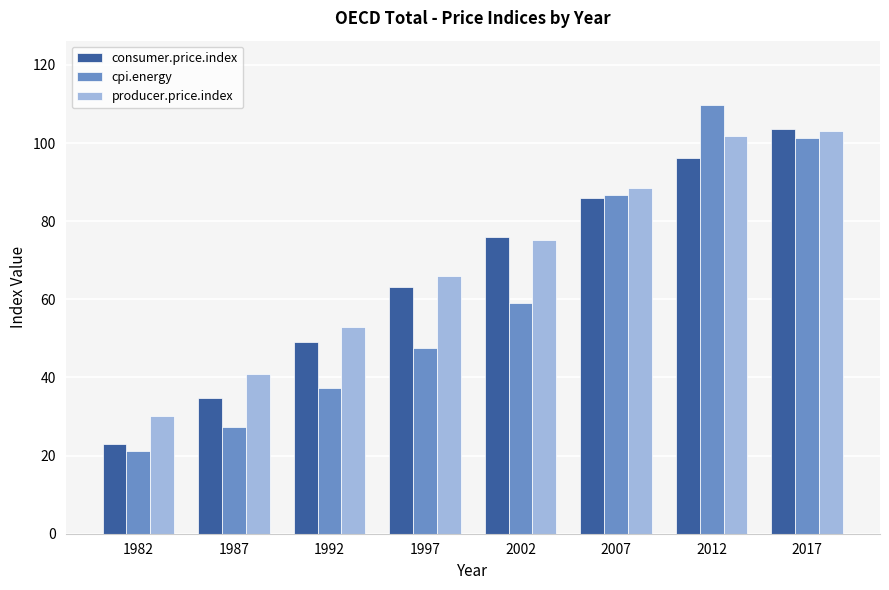

What are all the series names shown in the legend?

consumer.price.index, cpi.energy, producer.price.index